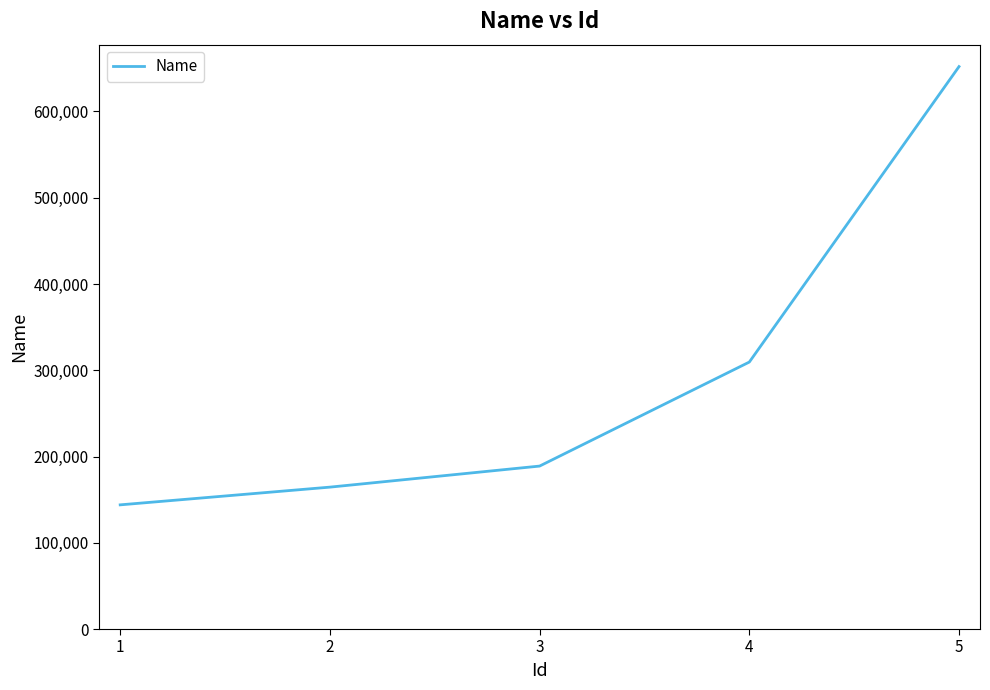

List the labels in order of value, smallest first.

1, 2, 3, 4, 5